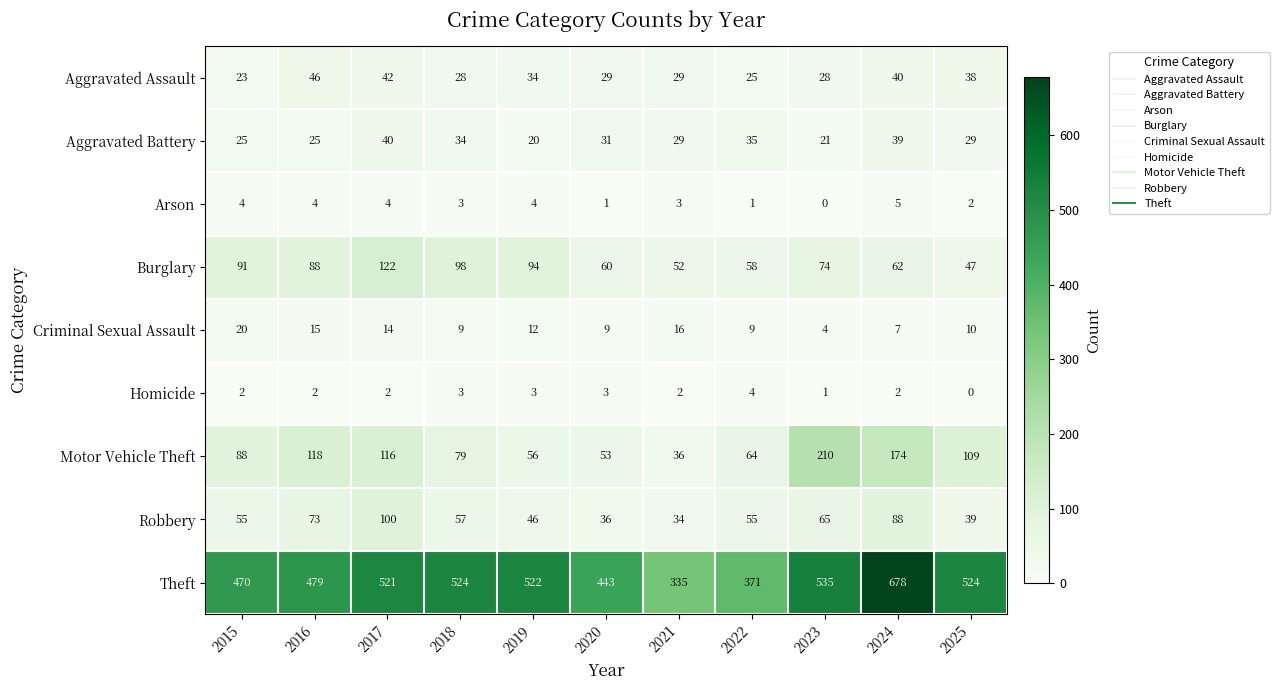

Rank the series by their maximum value, from lowest to highest.

Homicide, Arson, Criminal Sexual Assault, Aggravated Battery, Aggravated Assault, Robbery, Burglary, Motor Vehicle Theft, Theft